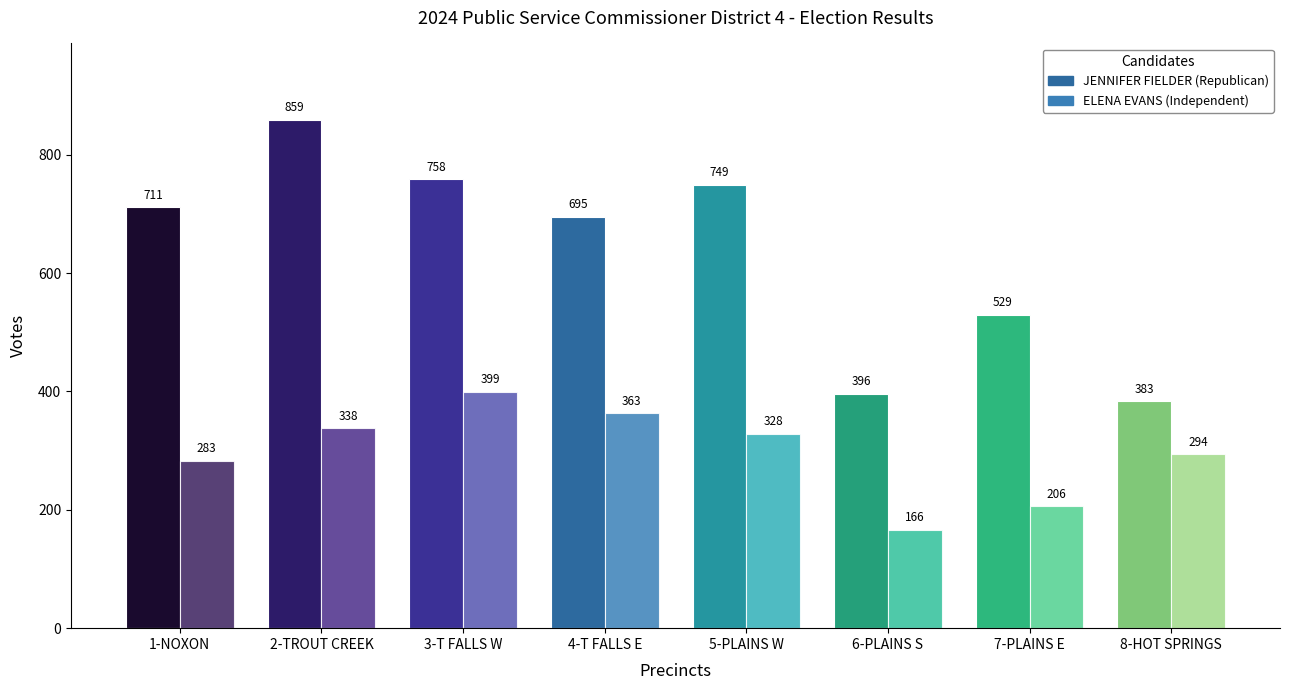

What position from the left is 8-HOT SPRINGS?

8